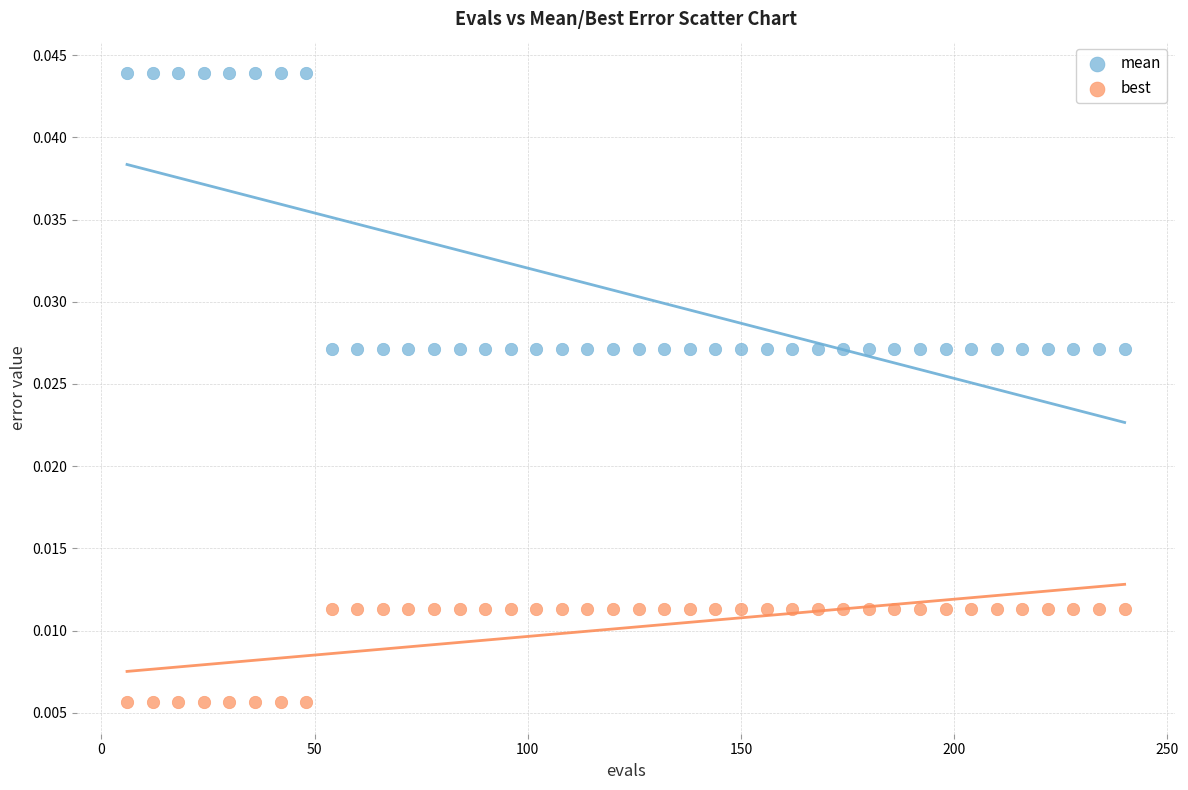

Which series contains the lowest Y value?

best